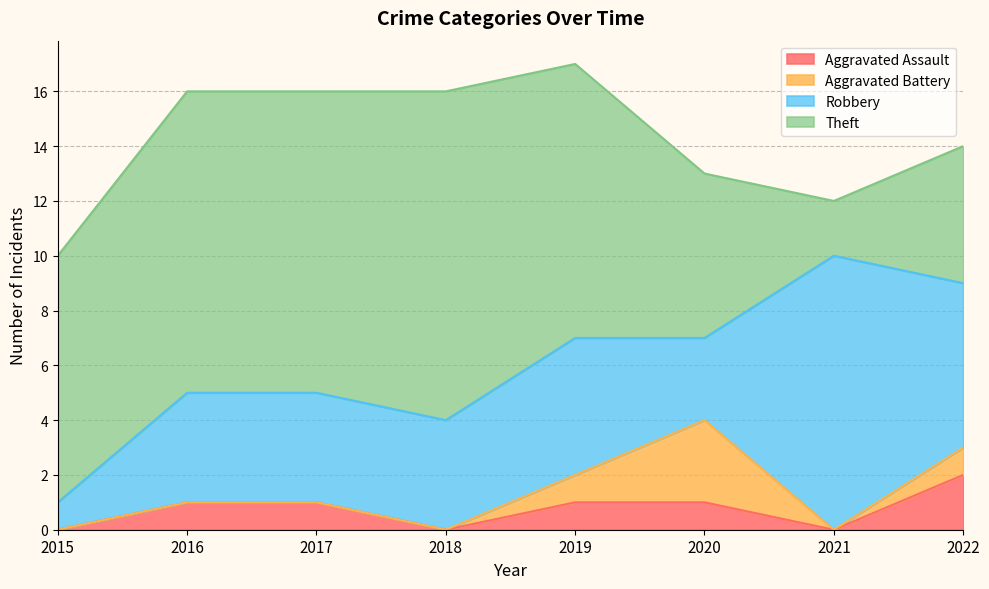

Between 2019 and 2022, which series saw the biggest shift?

Theft